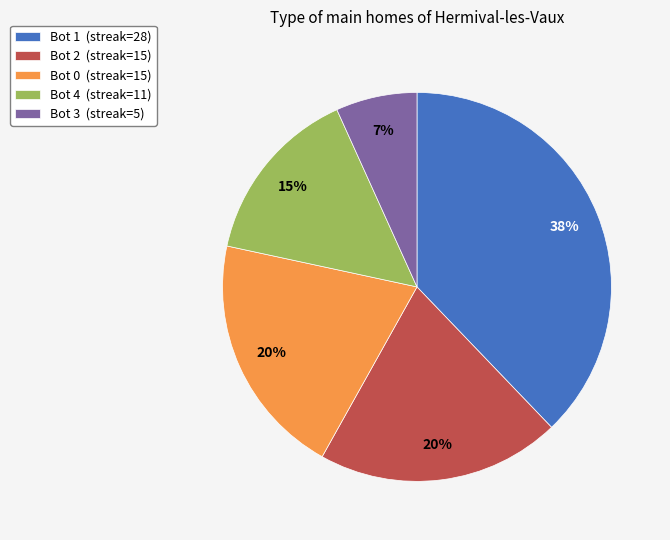

Is the sum of Bot 4 (streak=11) and Bot 0 (streak=15) greater than half?

No